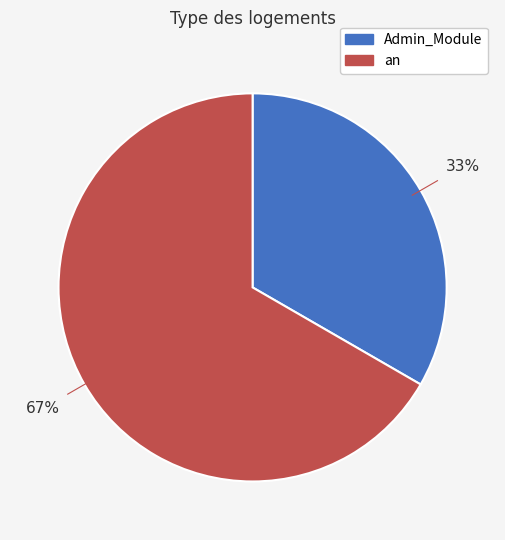

How many slices are in this pie chart?

2